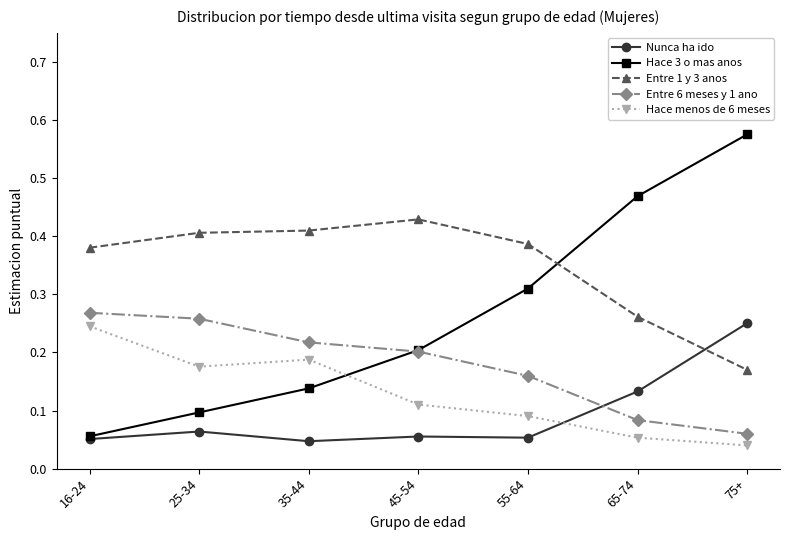

Between which two adjacent categories do Entre 1 y 3 anos and Hace 3 o mas anos first intersect?

55-64 and 65-74